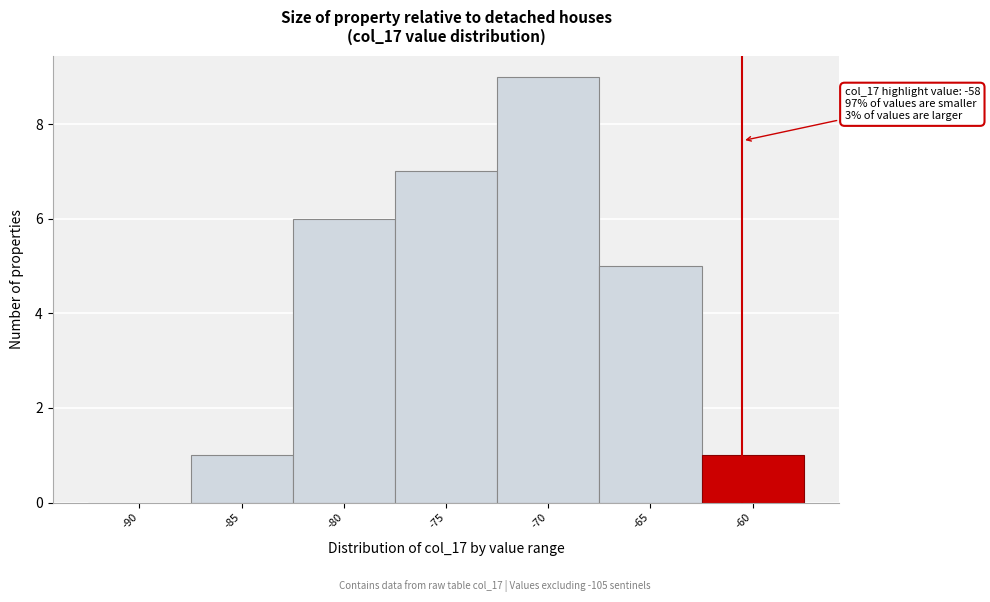

Reading right to left, transcribe all the data shown in this chart.

-60=1	-65=5	-70=9	-75=7	-80=6	-85=1	-90=0